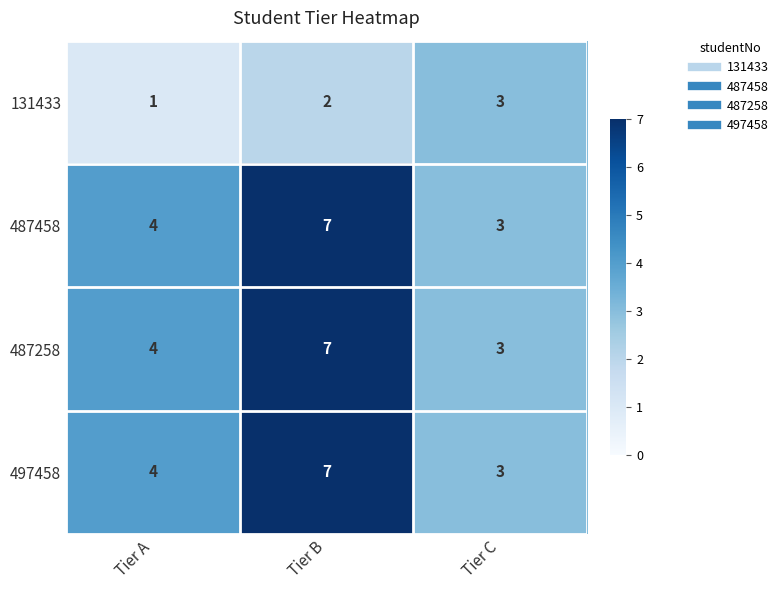

Count the 131433 values in the range 1 to 3.

3